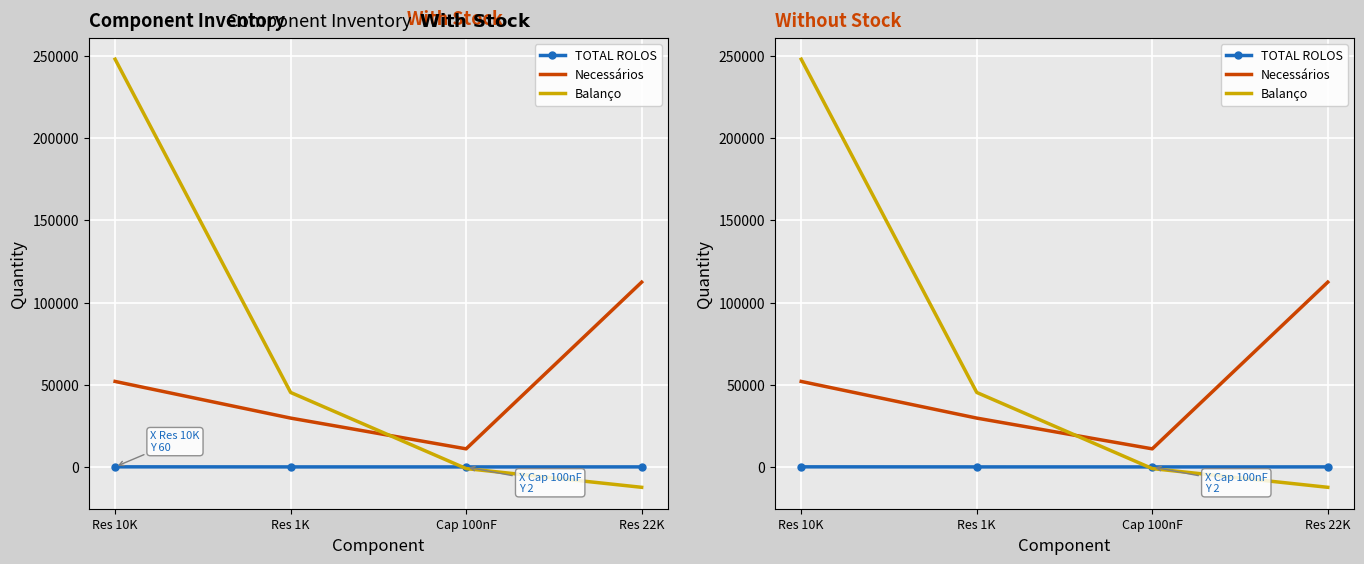

Between Res 1K and Cap 100nF, which series saw the biggest shift?

Balanço